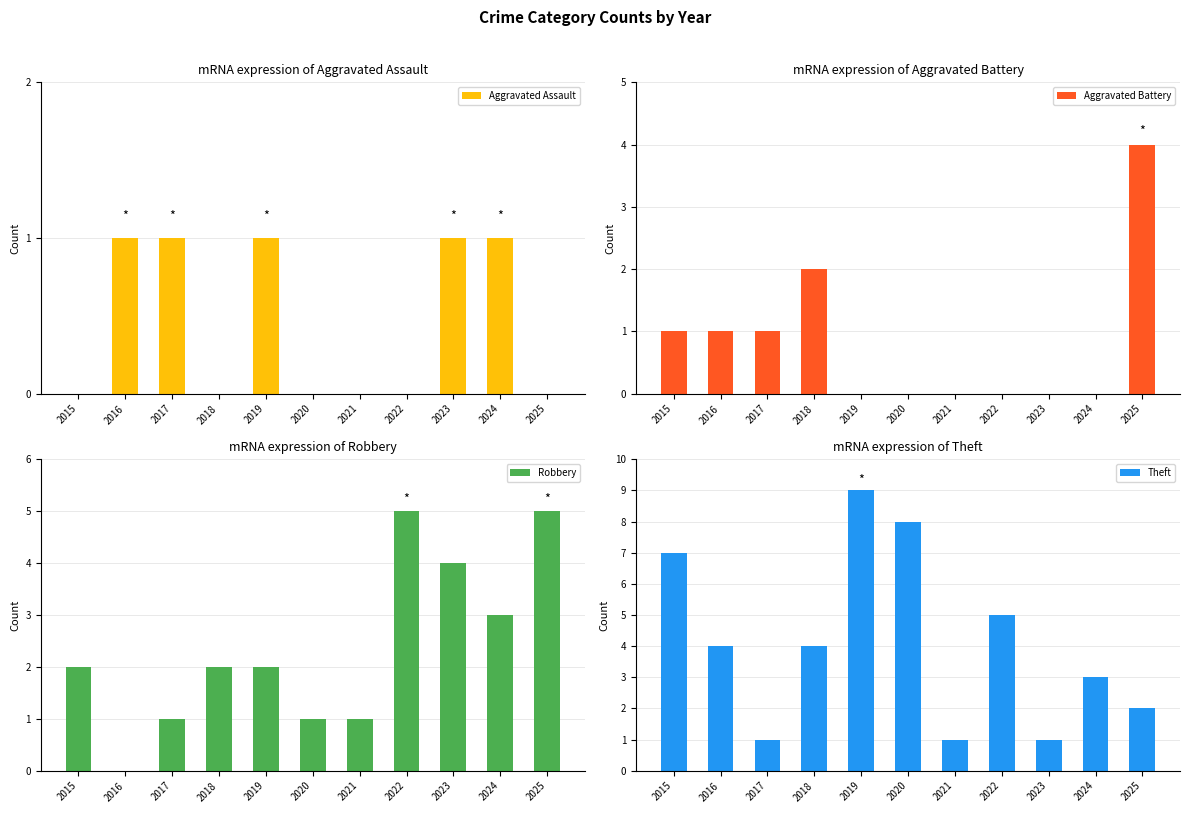

Does the chart contain any negative values?

No